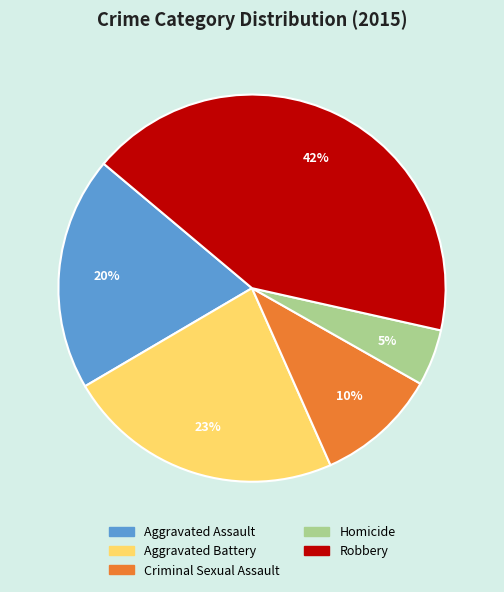

Which category has the smallest portion of the pie?

Homicide